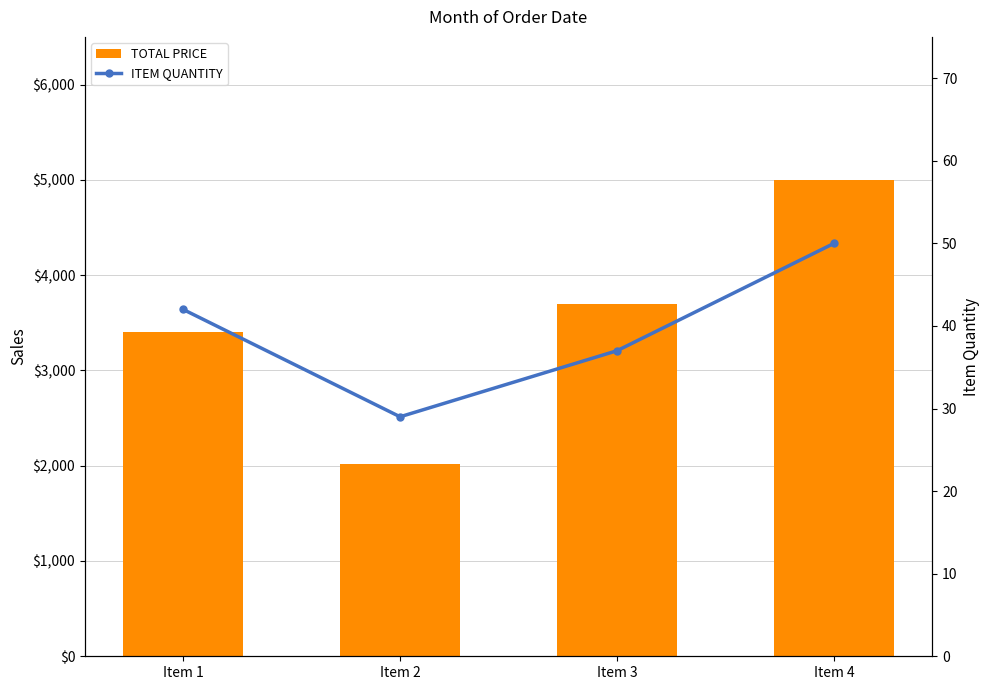

Which series has the largest total across all categories?

TOTAL PRICE